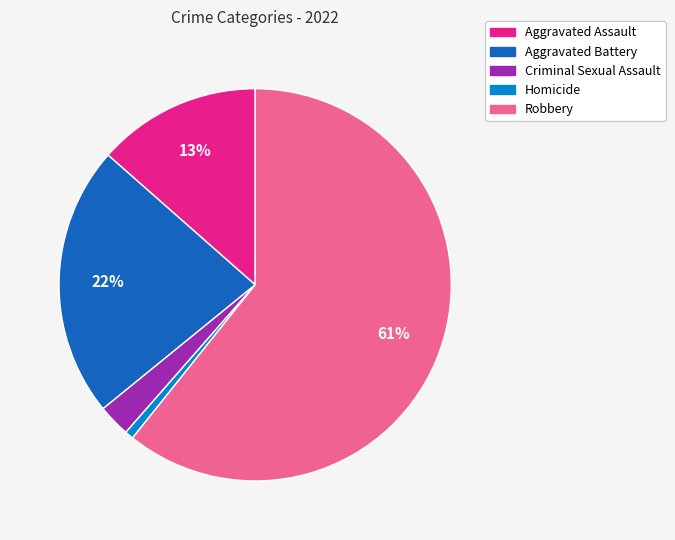

Which category accounts for the majority?

Robbery